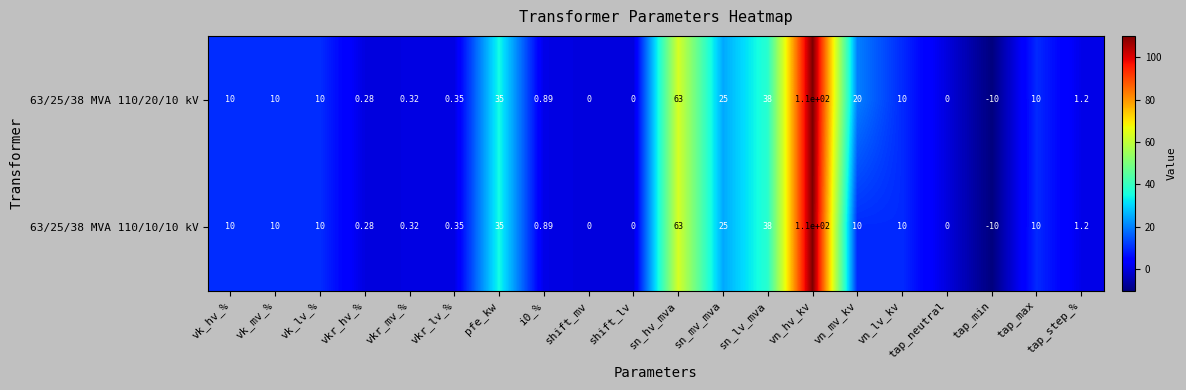

At which category is the sum across all series the highest?

vn_hv_kv